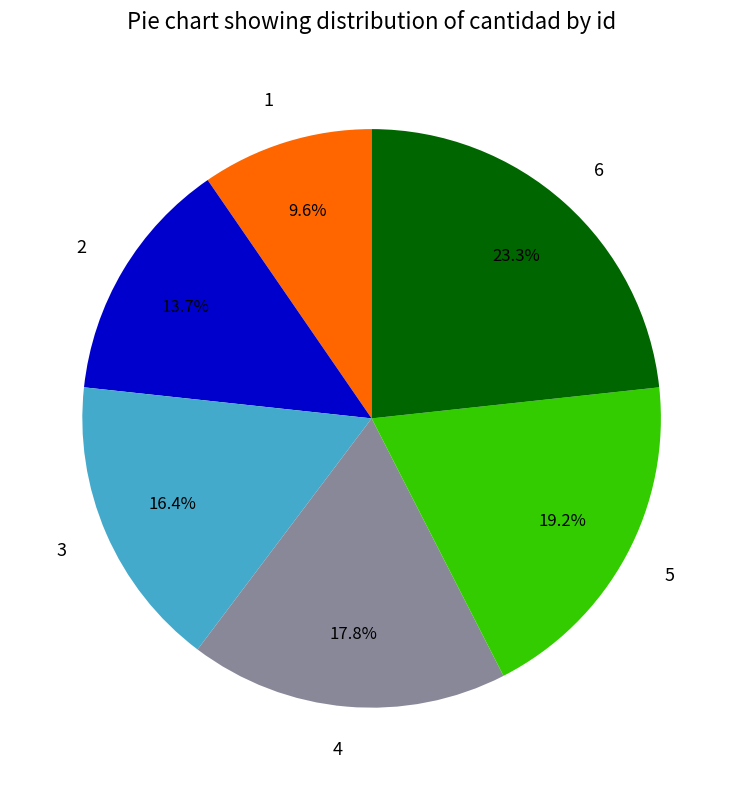

True or false: 6 accounts for 23% of the total.

True